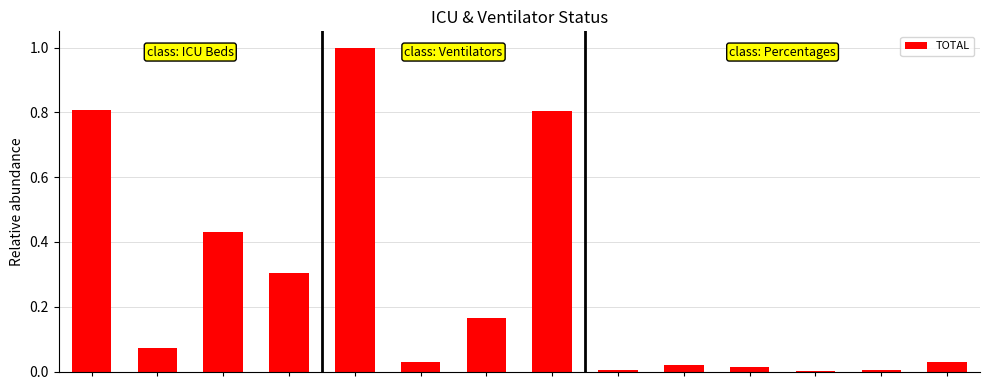

What is the sum of all values?

3.7